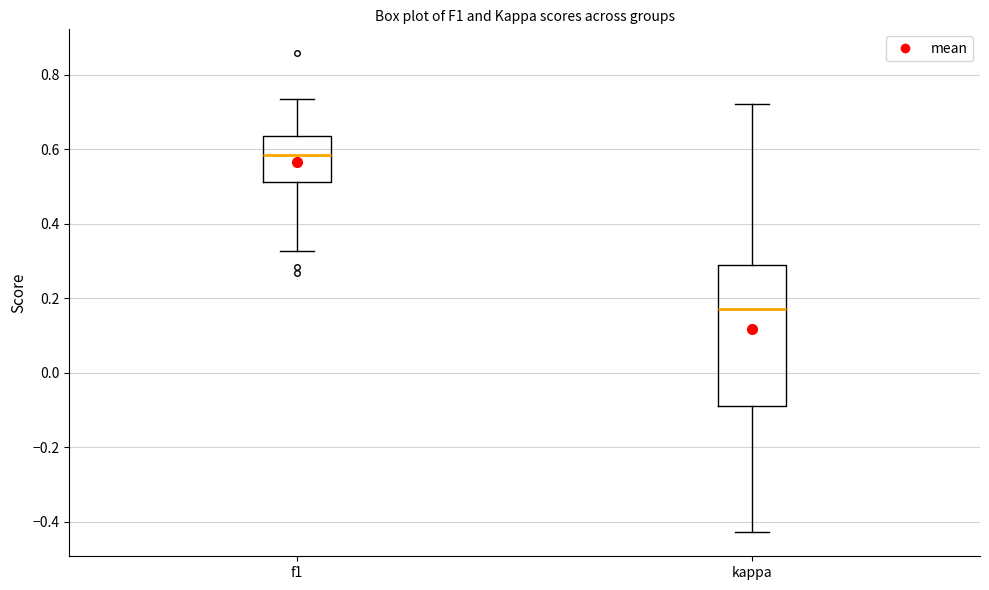

Reading left to right, transcribe this box plot: for each box, give where its median line is, the range the box spans, and where its two whiskers end, as read against the y-axis. The values are not printed on the chart, so give them approximately, as read against the axis.

f1: median 0.58, box 0.52 to 0.64, whiskers 0.32 to 0.74
kappa: median 0.18, box -0.08 to 0.28, whiskers -0.42 to 0.72